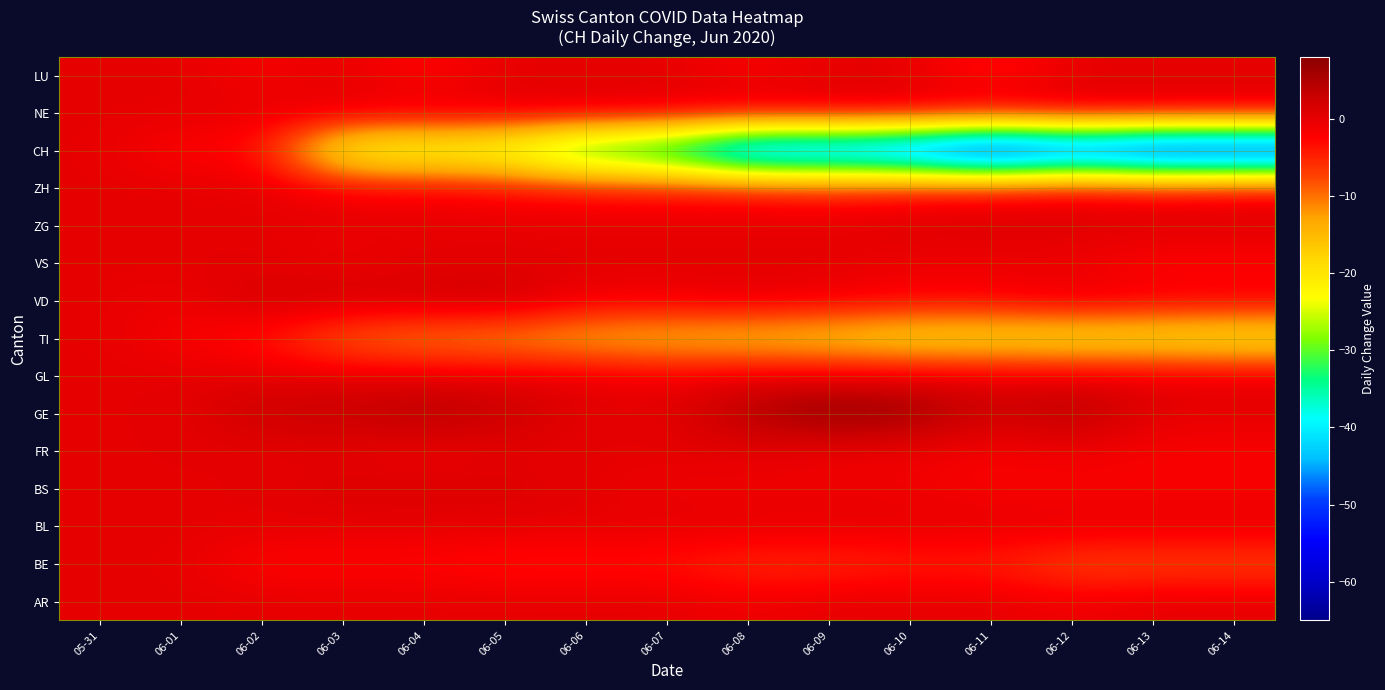

Reading left to right, what are all the values shown in this chart?

AR: 05-31=0	06-01=0	06-02=0	06-03=0	06-04=0	06-05=0	06-06=0	06-07=0	06-08=-1	06-09=0	06-10=0	06-11=0	06-12=-1	06-13=0	06-14=0
BE: 05-31=0	06-01=0	06-02=-3	06-03=-3	06-04=-3	06-05=-4	06-06=-4	06-07=-4	06-08=-6	06-09=-6	06-10=-5	06-11=-5	06-12=-8	06-13=-8	06-14=-8
BL: 05-31=0	06-01=0	06-02=0	06-03=0	06-04=0	06-05=0	06-06=0	06-07=0	06-08=0	06-09=0	06-10=0	06-11=0	06-12=0	06-13=0	06-14=0
BS: 05-31=0	06-01=0	06-02=0	06-03=1	06-04=1	06-05=1	06-06=0	06-07=-1	06-08=-1	06-09=-1	06-10=-1	06-11=-2	06-12=-2	06-13=-2	06-14=-2
FR: 05-31=0	06-01=0	06-02=0	06-03=0	06-04=-1	06-05=0	06-06=0	06-07=0	06-08=0	06-09=-1	06-10=-1	06-11=-2	06-12=-1	06-13=-2	06-14=-2
GE: 05-31=0	06-01=0	06-02=3	06-03=3	06-04=5	06-05=3	06-06=0	06-07=0	06-08=5	06-09=8	06-10=7	06-11=2	06-12=5	06-13=0	06-14=0
GL: 05-31=0	06-01=0	06-02=0	06-03=0	06-04=0	06-05=0	06-06=0	06-07=-1	06-08=0	06-09=0	06-10=0	06-11=0	06-12=0	06-13=0	06-14=0
TI: 05-31=0	06-01=-2	06-02=-4	06-03=-10	06-04=-12	06-05=-13	06-06=-15	06-07=-16	06-08=-17	06-09=-18	06-10=-20	06-11=-20	06-12=-21	06-13=-21	06-14=-22
VD: 05-31=0	06-01=-1	06-02=2	06-03=2	06-04=2	06-05=3	06-06=-1	06-07=-1	06-08=0	06-09=-1	06-10=-2	06-11=-2	06-12=0	06-13=-1	06-14=-1
VS: 05-31=0	06-01=0	06-02=0	06-03=-1	06-04=0	06-05=0	06-06=0	06-07=0	06-08=0	06-09=0	06-10=-1	06-11=-1	06-12=-1	06-13=-3	06-14=-3
ZG: 05-31=0	06-01=0	06-02=0	06-03=0	06-04=0	06-05=0	06-06=0	06-07=0	06-08=0	06-09=0	06-10=1	06-11=1	06-12=1	06-13=1	06-14=1
ZH: 05-31=0	06-01=0	06-02=0	06-03=-2	06-04=-2	06-05=-3	06-06=-4	06-07=-4	06-08=-4	06-09=-5	06-10=-4	06-11=-3	06-12=-2	06-13=-3	06-14=-2
CH: 05-31=0	06-01=-3	06-02=-3	06-03=-25	06-04=-26	06-05=-27	06-06=-37	06-07=-40	06-08=-54	06-09=-53	06-10=-56	06-11=-65	06-12=-58	06-13=-63	06-14=-63
NE: 05-31=0	06-01=0	06-02=0	06-03=0	06-04=0	06-05=0	06-06=0	06-07=0	06-08=0	06-09=0	06-10=0	06-11=0	06-12=0	06-13=0	06-14=0
LU: 05-31=0	06-01=0	06-02=-2	06-03=0	06-04=-3	06-05=0	06-06=0	06-07=0	06-08=-2	06-09=0	06-10=0	06-11=-4	06-12=0	06-13=0	06-14=0